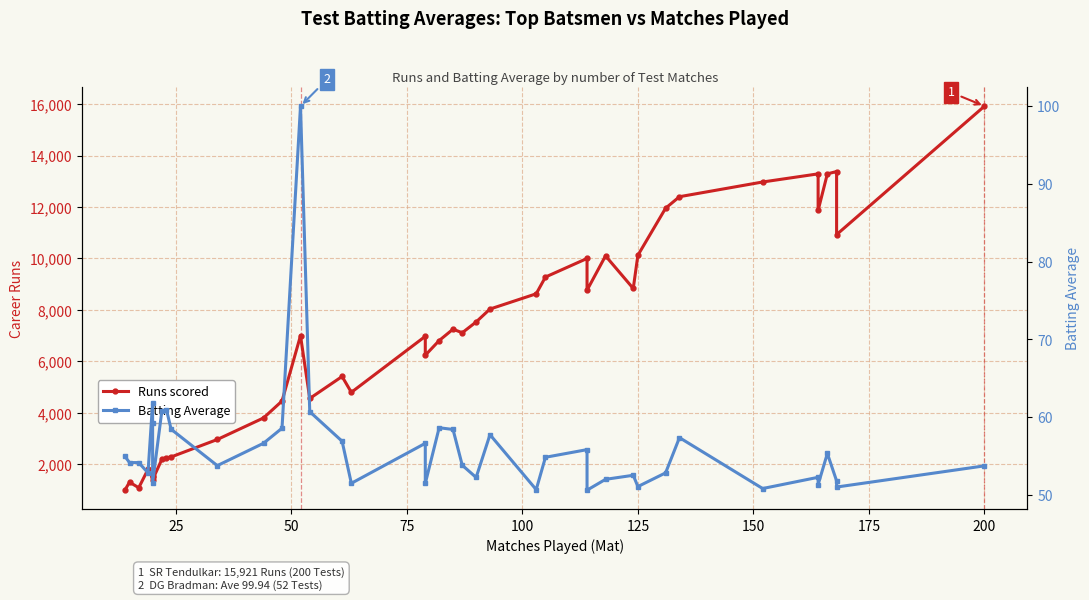

The Runs scored series shows 2718.3 at 12. True or false?

False